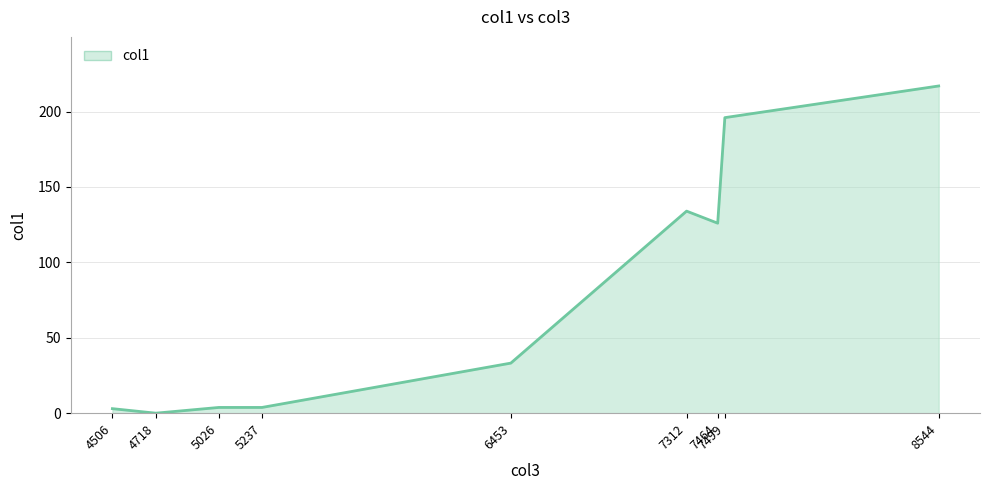

True or false: the data shows 217.0 at 8544.

True